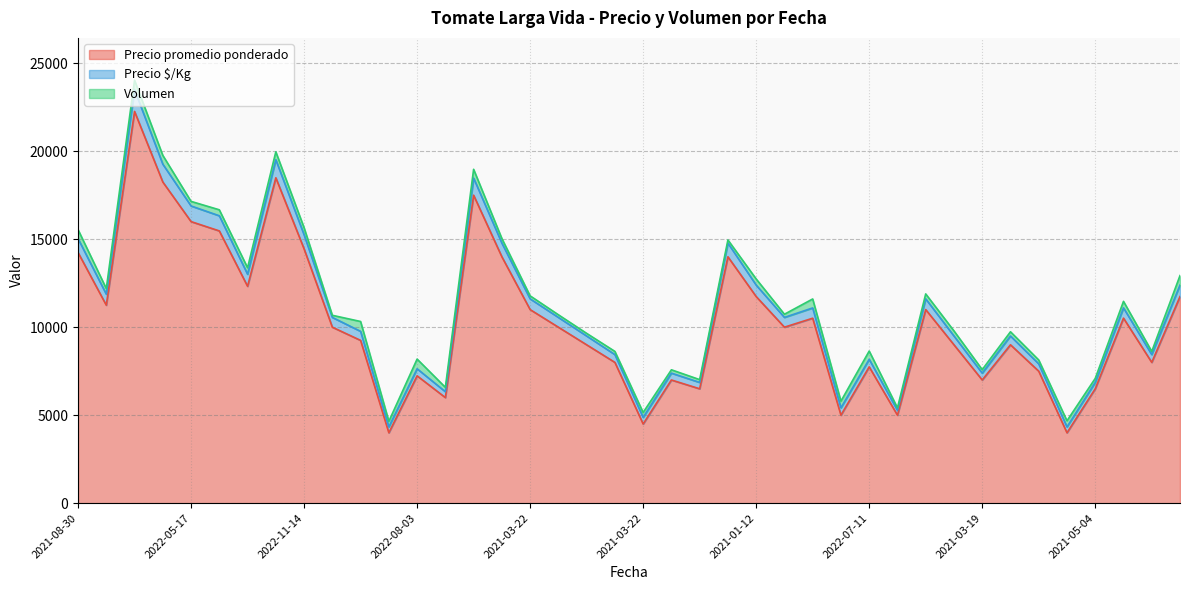

True or false: Precio $/Kg and Precio promedio ponderado intersect in this chart.

False